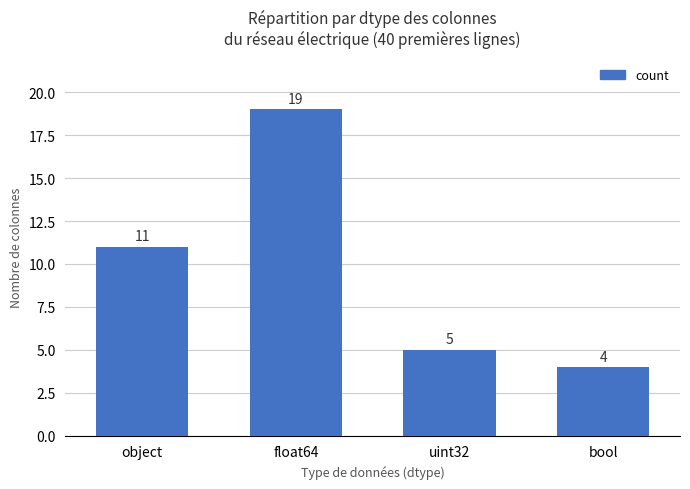

Which label corresponds to the largest value in the chart?

float64